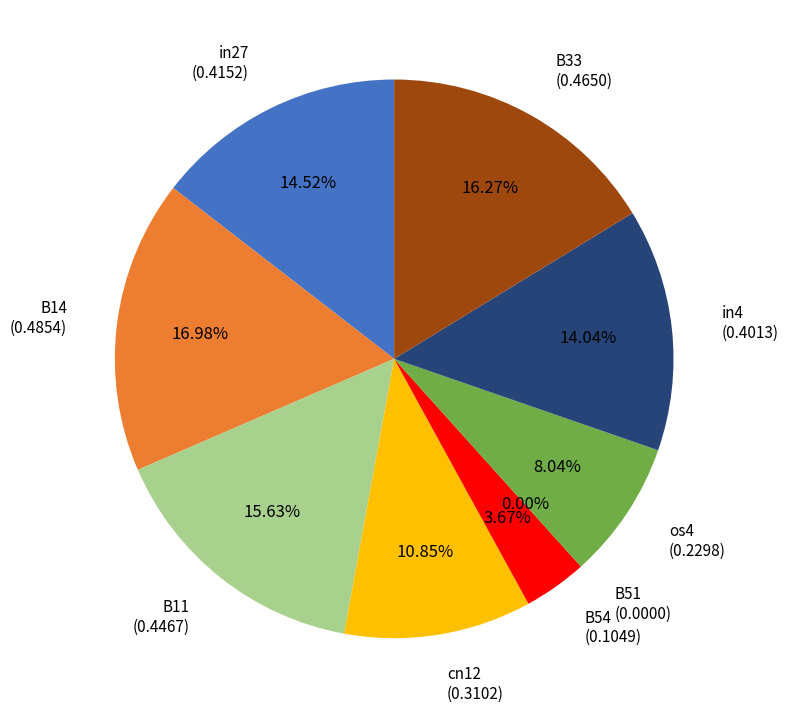

Rank the categories by value from lowest to highest.

B51, B54, os4, cn12, in4, in27, B11, B33, B14